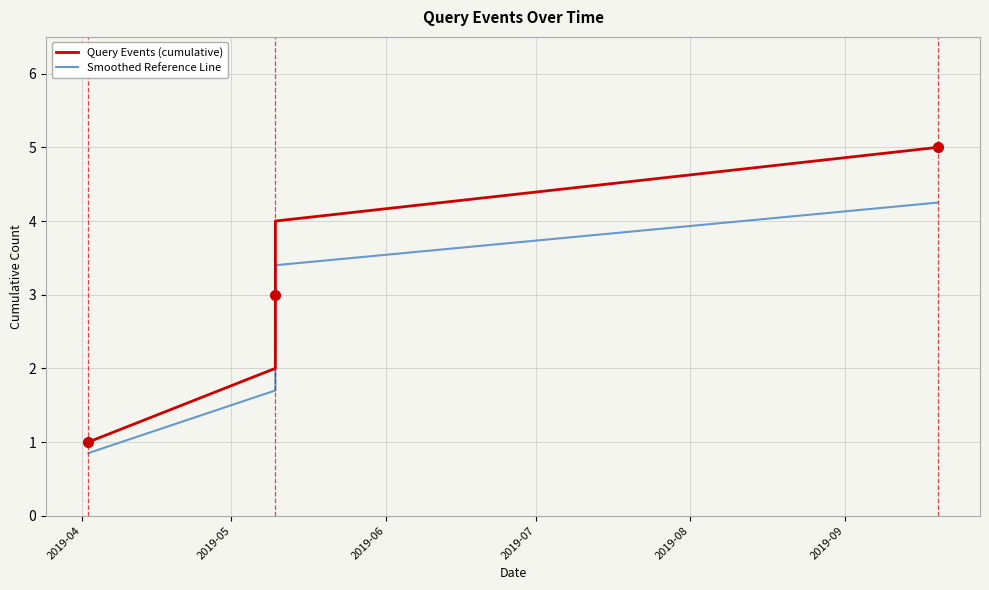

Rank the series by their average value, from highest to lowest.

Query Events (cumulative), Smoothed Reference Line